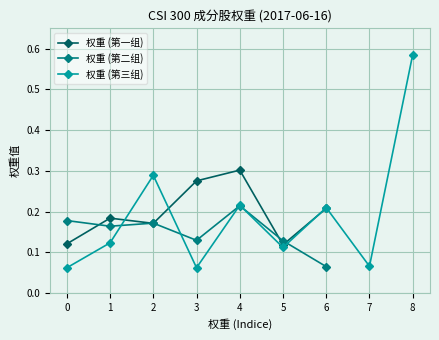

Reading left to right, what are all the values shown in this chart?

0.1	0.2	0.2	0.3	0.3	0.1	0.2	0.2	0.2	0.2	0.1	0.2	0.1	0.1	0.1	0.1	0.3	0.1	0.2	0.1	0.2	0.1	0.6